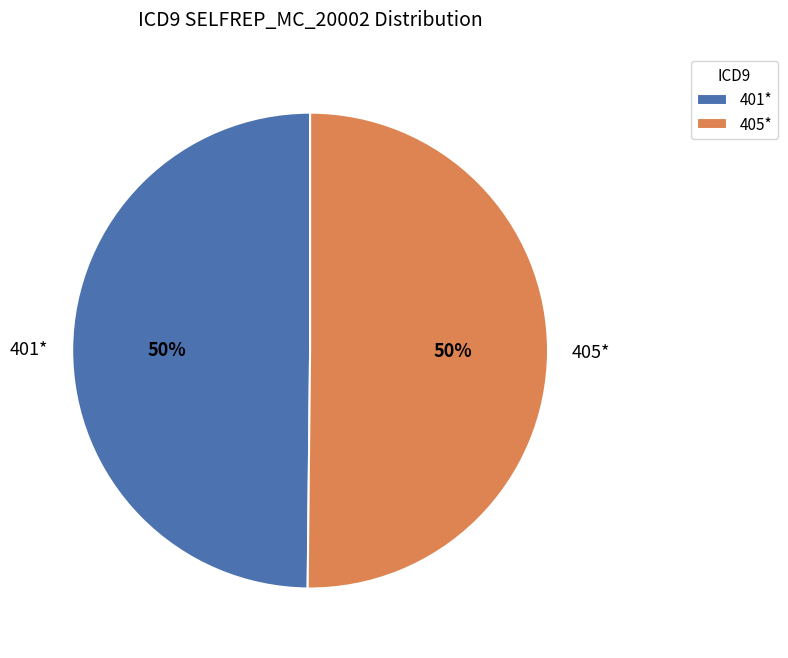

What is the ratio of the value at 401* to the value at 405*?

1.0